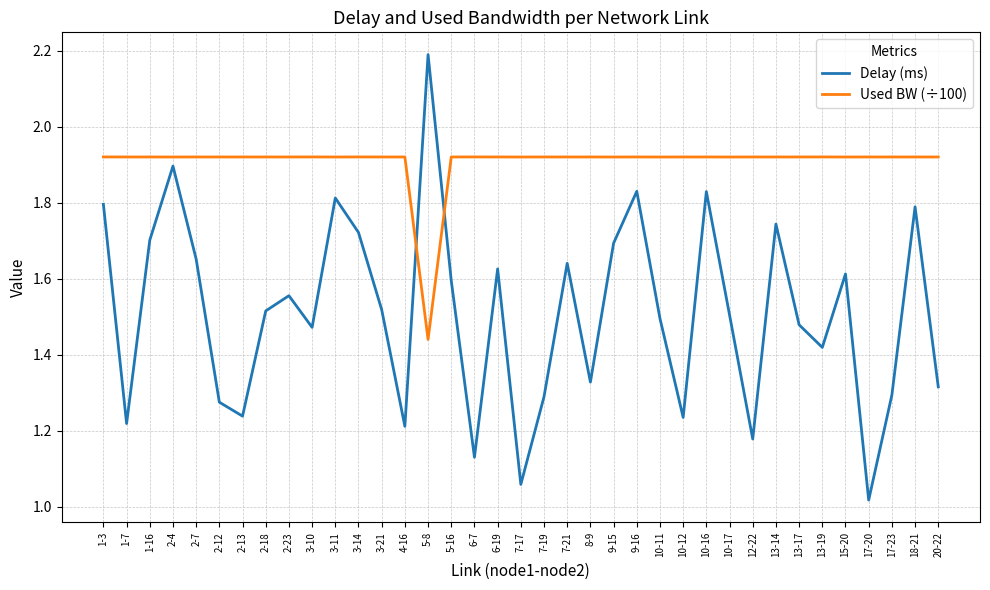

What is the difference between the maximum and minimum values in the Used BW (÷100) series?

0.5